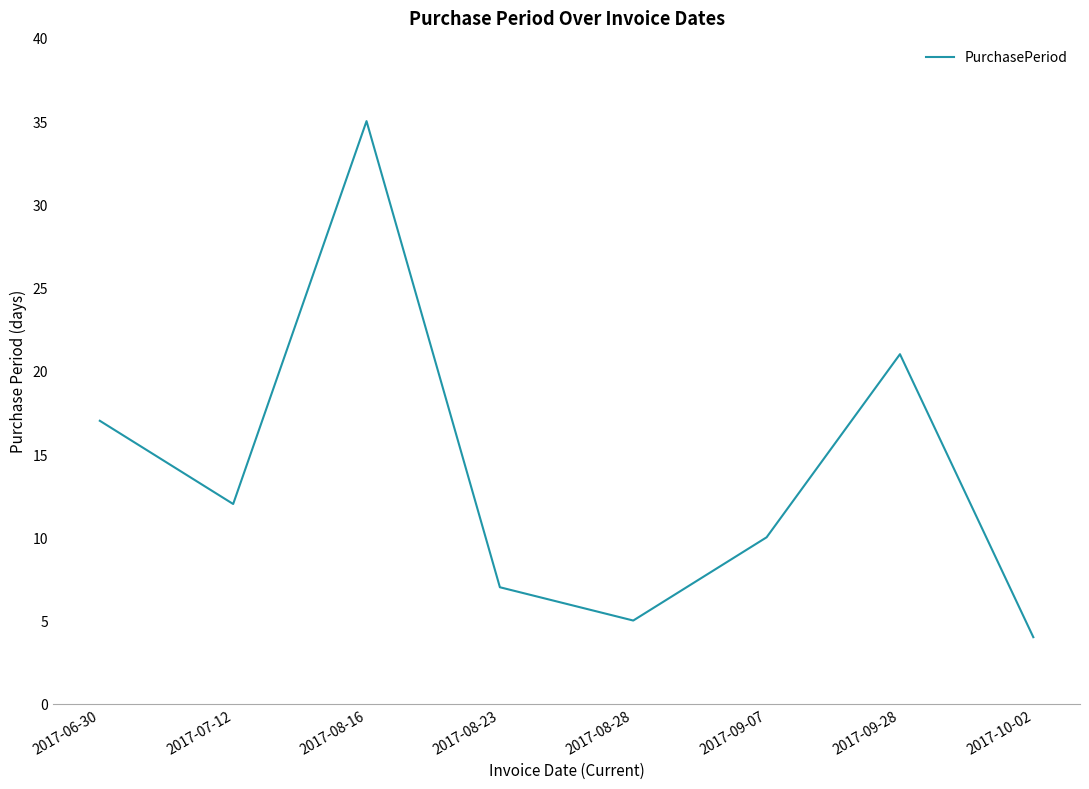

Rank the categories by value from highest to lowest.

2017-08-16, 2017-09-28, 2017-06-30, 2017-07-12, 2017-09-07, 2017-08-23, 2017-08-28, 2017-10-02